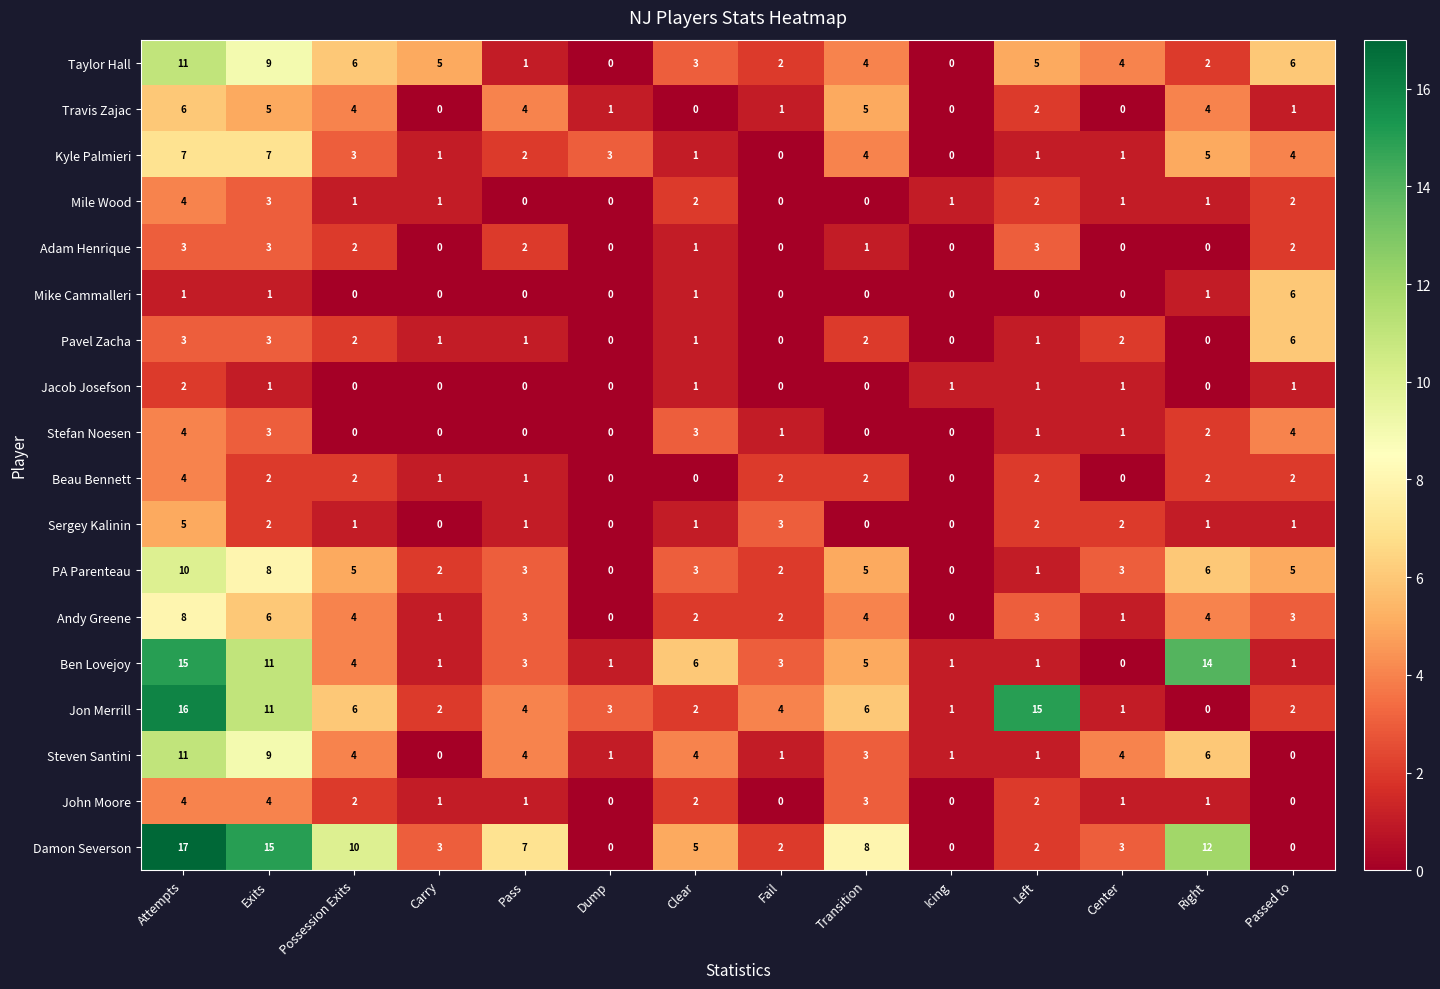

Which series has the widest spread of values?

Damon Severson